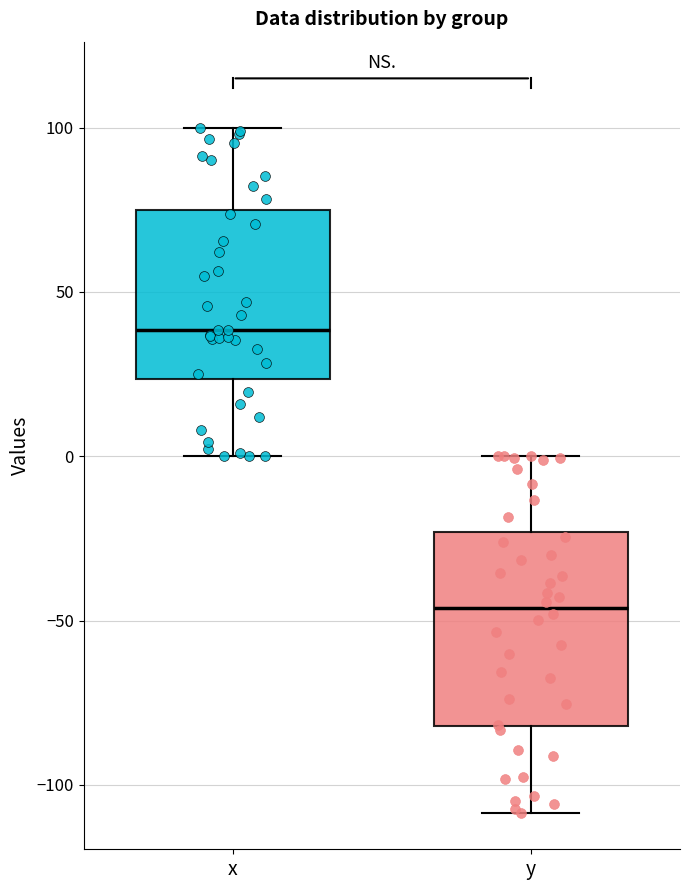

Reading left to right, read every box against the y-axis: the position of its median line, the range the box covers, and the ends of its whiskers. The values are not printed on the chart, so give them approximately, as read against the axis.

x: median 40, box 25 to 75, whiskers 0 to 100
y: median -45, box -80 to -25, whiskers -110 to 0